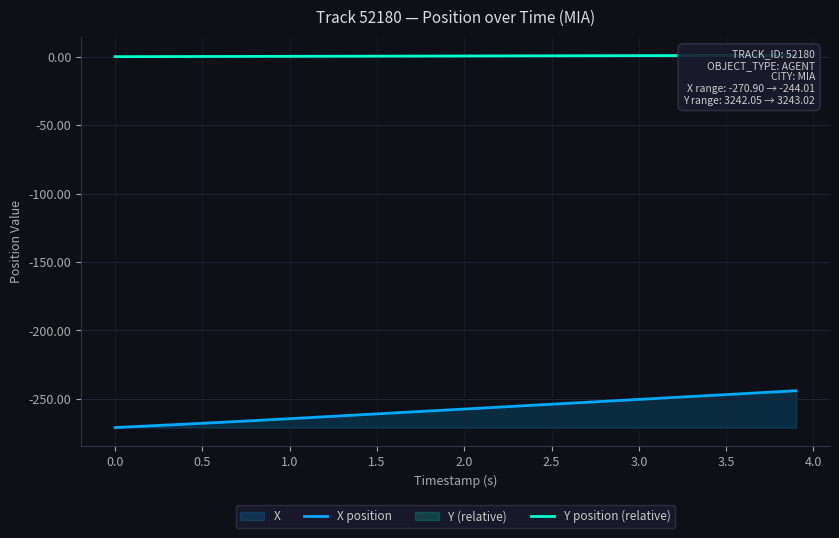

What is the value of the X position point at the 5th from the left?

-268.4